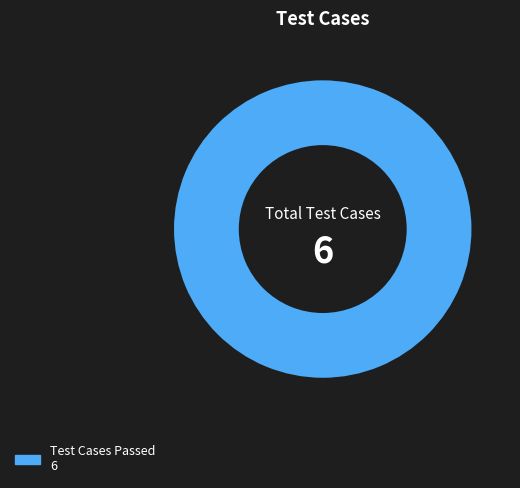

Does any single category account for the majority?

Yes